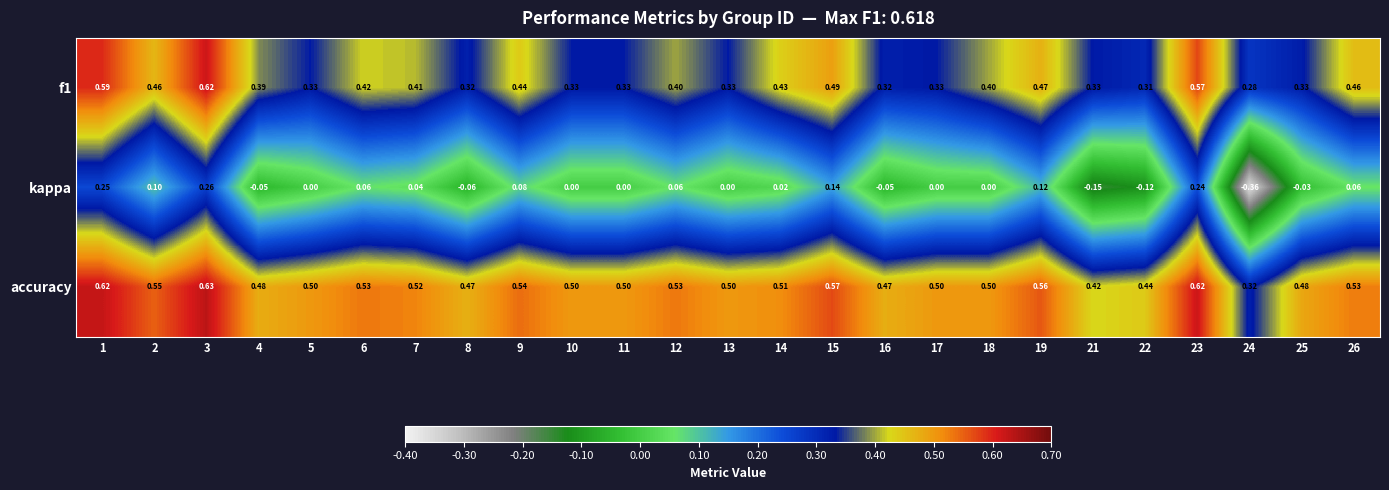

Which series has the largest range (max minus min)?

kappa